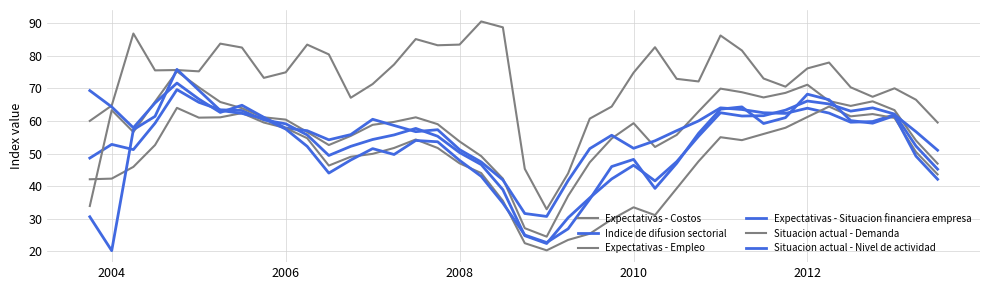

How many lines are shown in the chart?

6